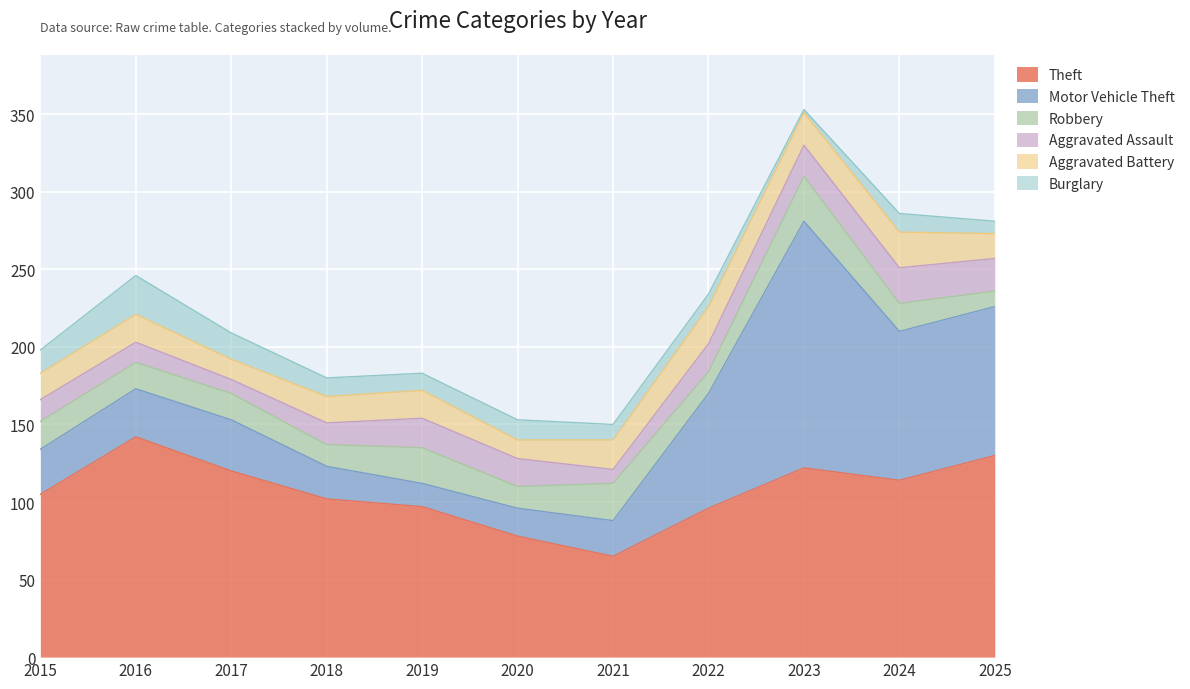

List the labels in order of Aggravated Battery value, smallest first.

2020, 2017, 2025, 2015, 2018, 2016, 2019, 2021, 2023, 2024, 2022